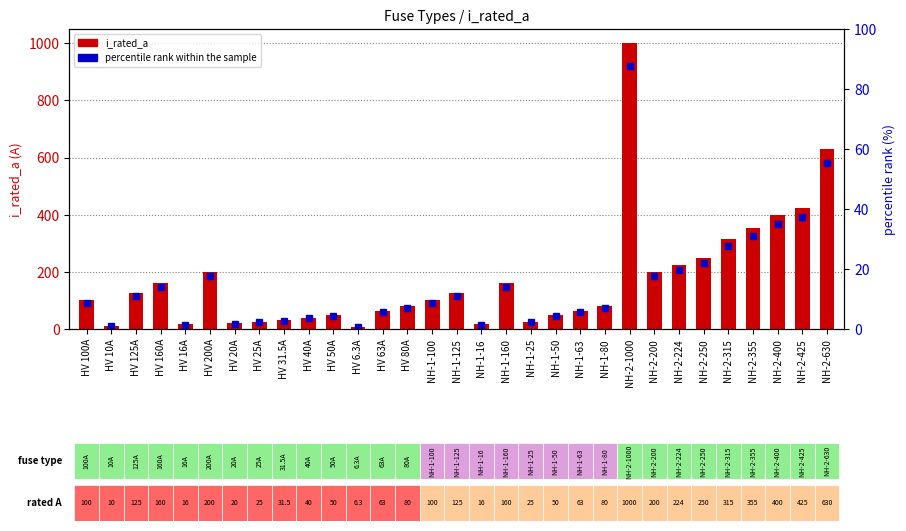

Does the chart contain stacked bars?

No